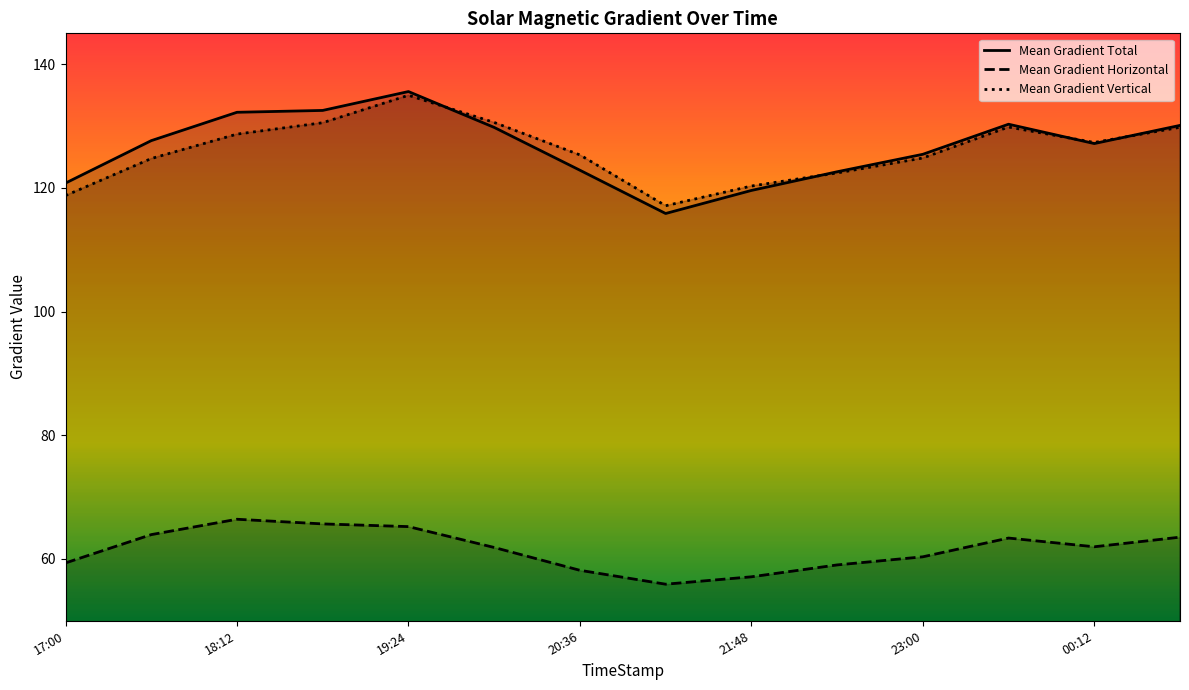

List the series in order of their peak value, highest first.

Mean Gradient Total, Mean Gradient Vertical, Mean Gradient Horizontal